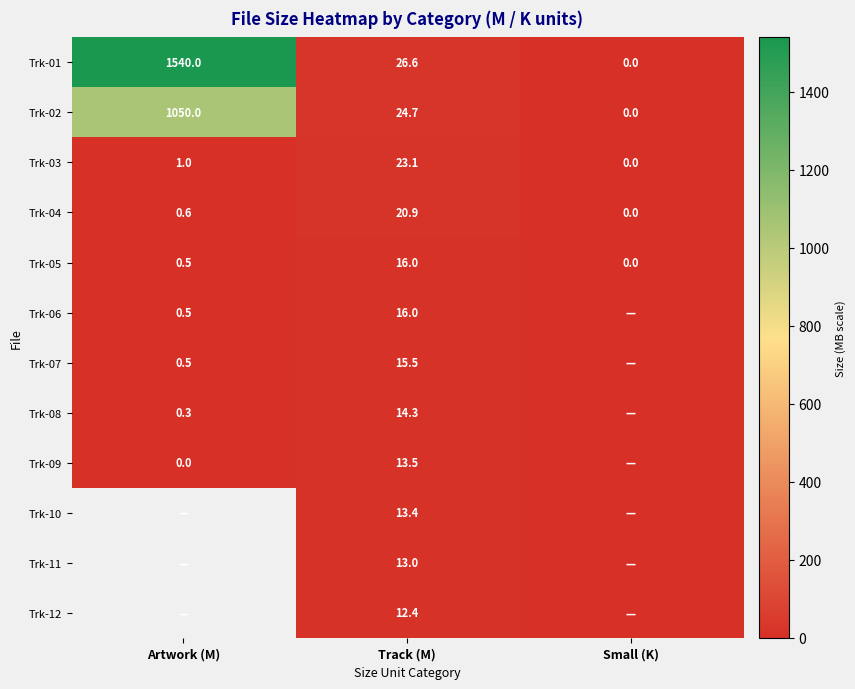

How many data points in Trk-01 are less than 26?

1